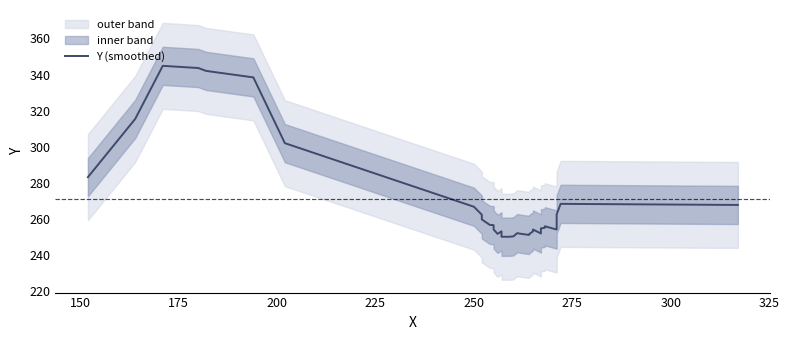

What is the sum of all values?

8667.0